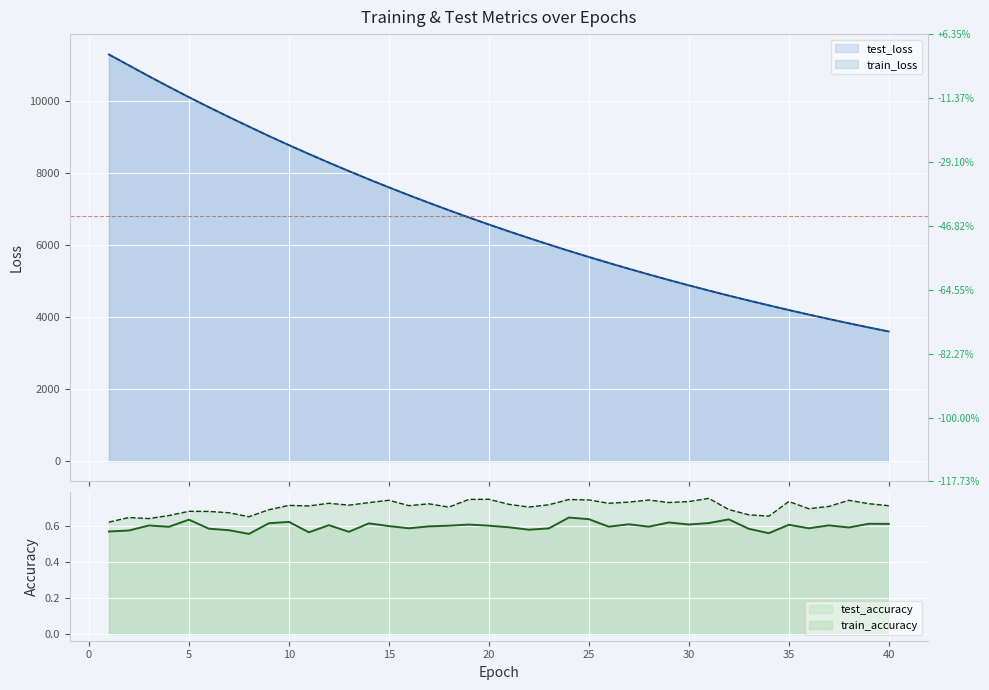

Reading left to right, extract all data points from this chart.

test_loss: 11283.0	10980.3	10678.5	10385.6	10098.5	9819.8	9548.0	9283.1	9020.7	8768.3	8522.2	8281.6	8047.7	7818.4	7595.7	7378.9	7167.3	6961.6	6760.5	6565.0	6375.5	6190.3	6010.2	5834.3	5664.0	5498.3	5336.5	5179.1	5025.8	4877.2	4732.2	4591.3	4455.4	4322.3	4191.7	4066.5	3943.8	3824.4	3708.5	3595.8
train_loss: 11281.6	10978.9	10677.9	10384.9	10097.8	9818.7	9546.7	9281.5	9020.1	8767.4	8521.2	8280.6	8046.5	7817.5	7594.7	7378.0	7166.3	6960.7	6759.7	6564.2	6374.5	6189.5	6009.3	5833.7	5663.1	5497.4	5335.7	5178.3	5025.2	4876.5	4731.5	4590.9	4454.7	4321.5	4191.1	4065.8	3943.1	3823.8	3708.0	3595.5
test_accuracy: 0.6	0.6	0.6	0.6	0.6	0.6	0.6	0.6	0.6	0.6	0.6	0.6	0.6	0.6	0.6	0.6	0.6	0.6	0.6	0.6	0.6	0.6	0.6	0.6	0.6	0.6	0.6	0.6	0.6	0.6	0.6	0.6	0.6	0.6	0.6	0.6	0.6	0.6	0.6	0.6
train_accuracy: 0.6	0.6	0.6	0.7	0.7	0.7	0.7	0.7	0.7	0.7	0.7	0.7	0.7	0.7	0.7	0.7	0.7	0.7	0.7	0.7	0.7	0.7	0.7	0.7	0.7	0.7	0.7	0.7	0.7	0.7	0.8	0.7	0.7	0.7	0.7	0.7	0.7	0.7	0.7	0.7